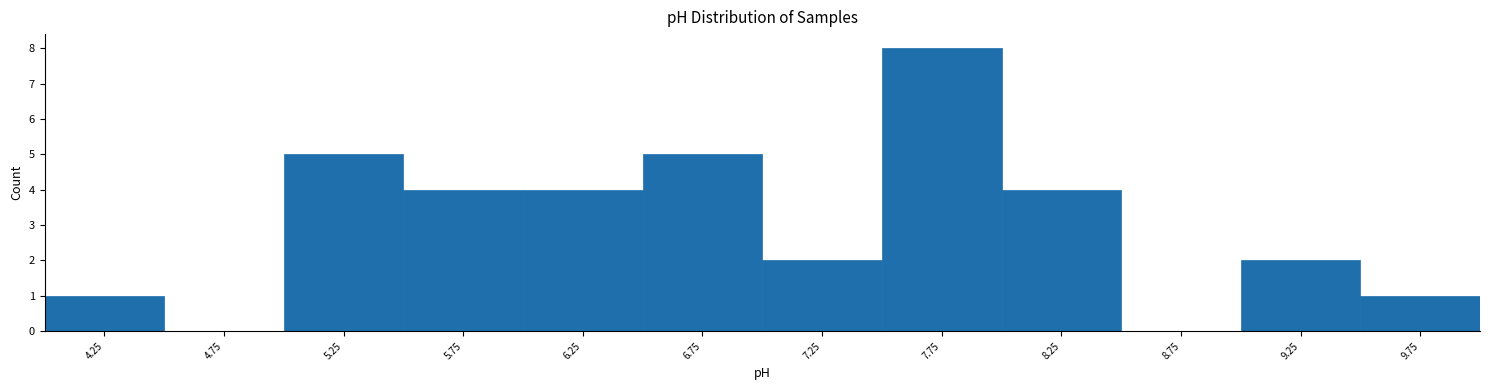

Reading left to right, transcribe this chart: for each bar, give the range it covers on the x-axis and its height. The values are not printed on the chart, so give them approximately, as read against the axis.

4.0 to 4.5: 1
4.5 to 5.0: 0
5.0 to 5.5: 5
5.5 to 6.0: 4
6.0 to 6.5: 4
6.5 to 7.0: 5
7.0 to 7.5: 2
7.5 to 8.0: 8
8.0 to 8.5: 4
8.5 to 9.0: 0
9.0 to 9.5: 2
9.5 to 10.0: 1